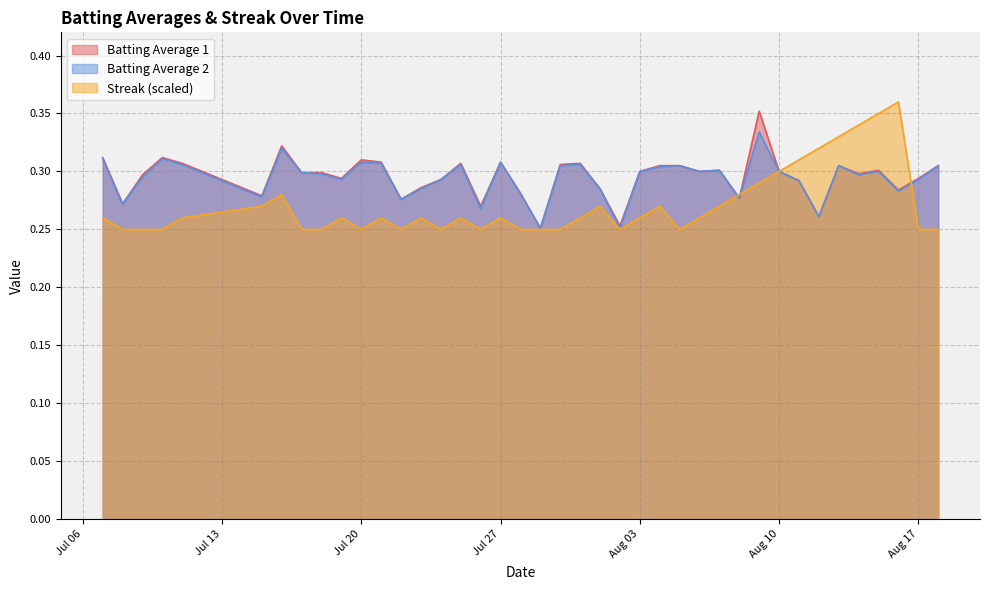

At which category does Batting Average 2 reach its first local valley?

2010-07-08